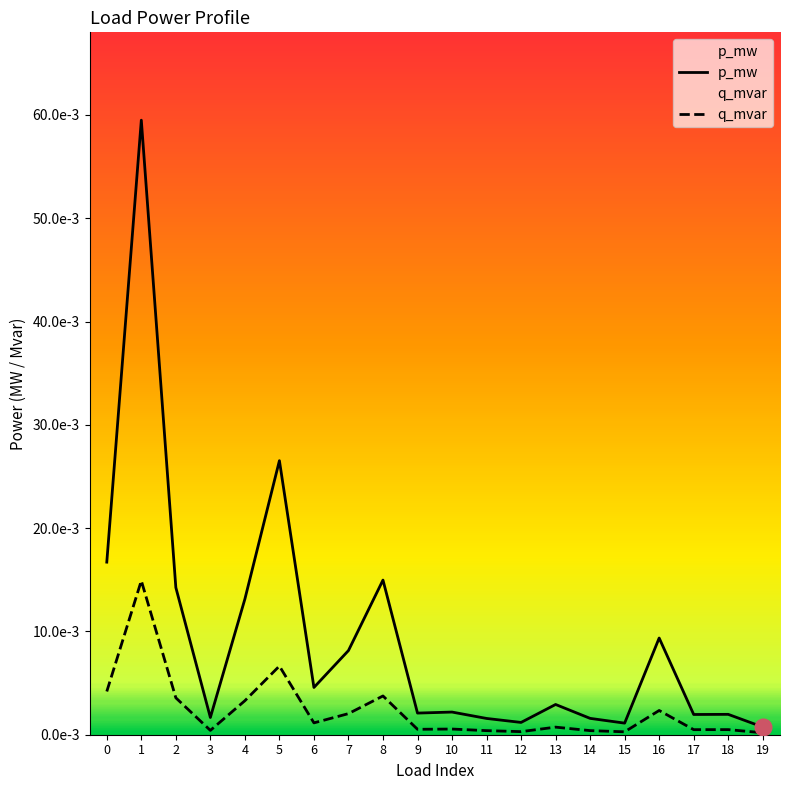

Where is the first local minimum for p_mw?

3